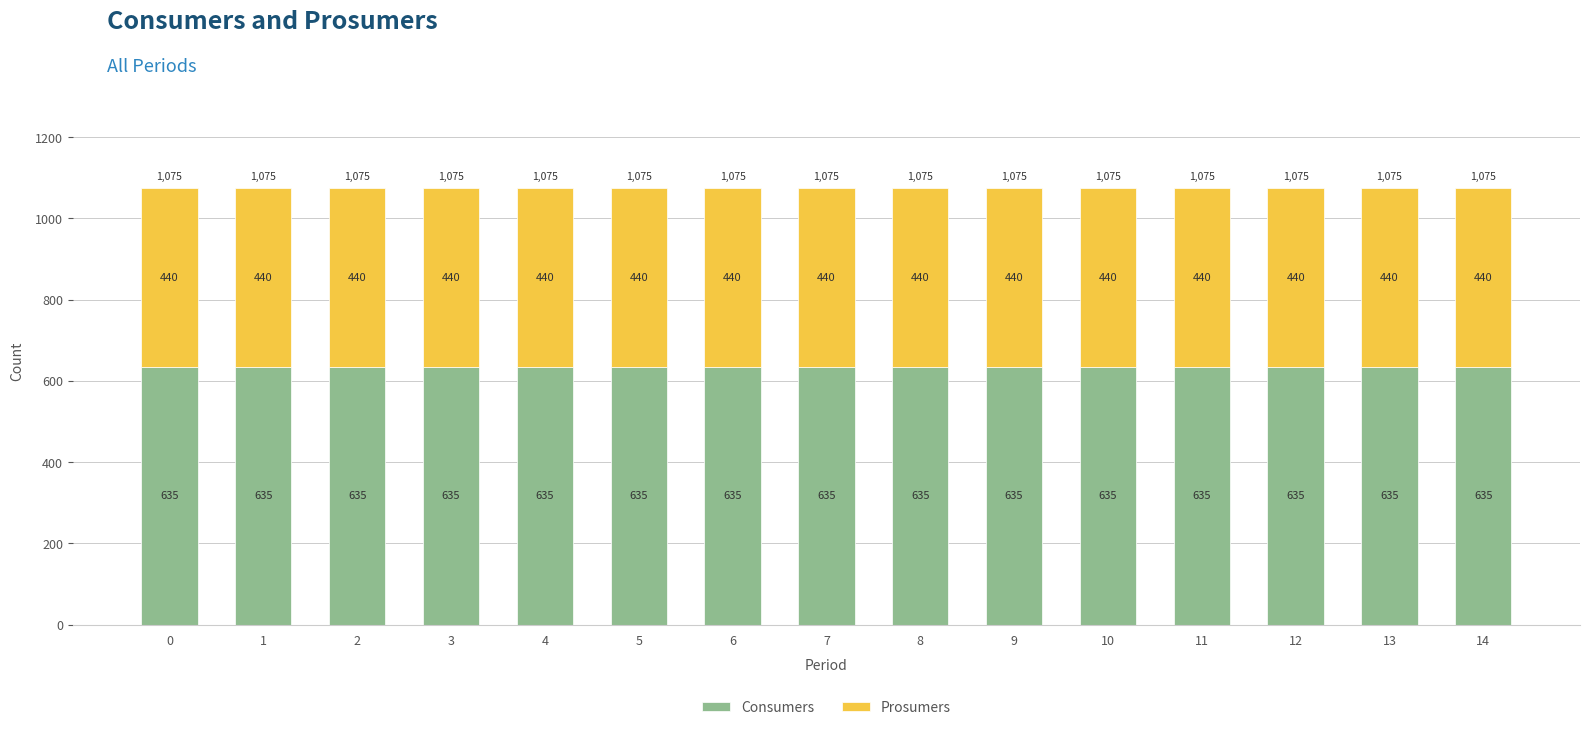

Is it true that Consumers equals 960 at 10?

False